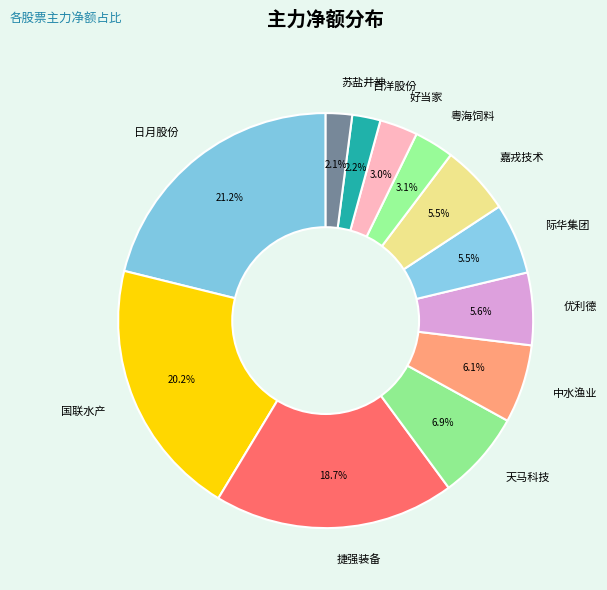

How many segments does this pie chart have?

12